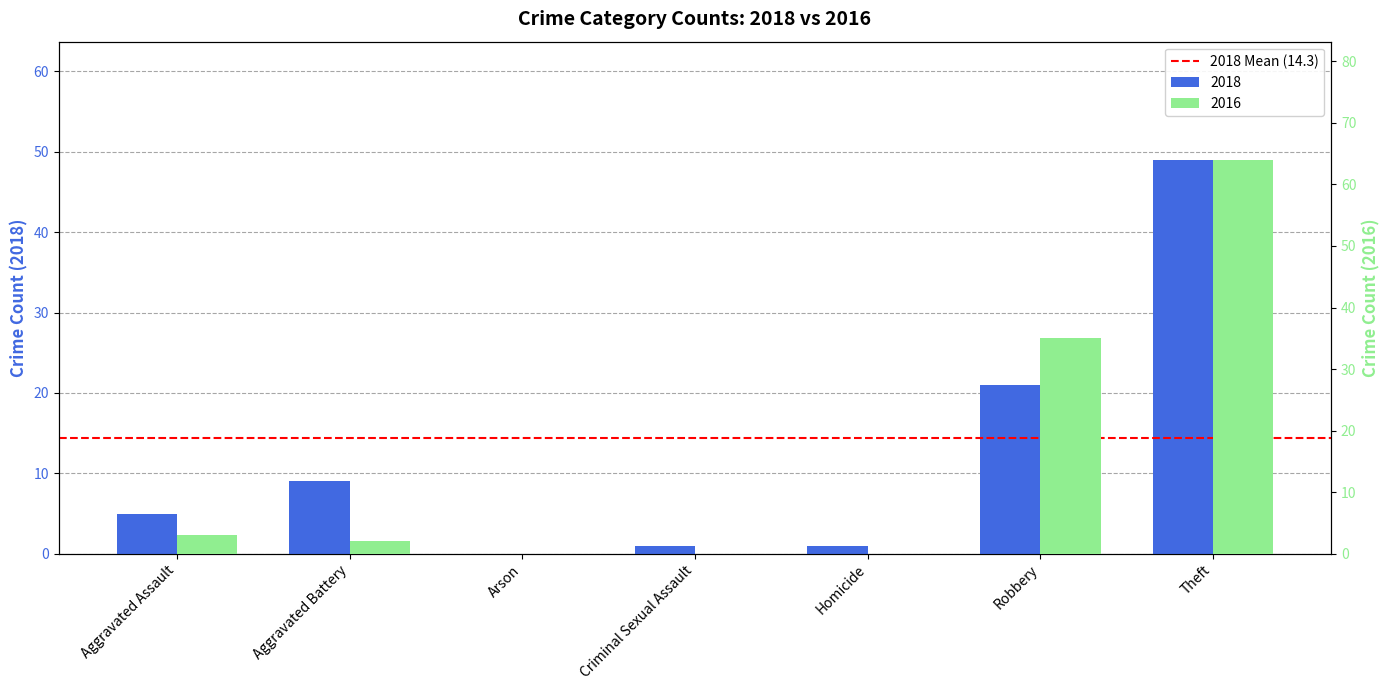

What position from the right is Robbery?

2